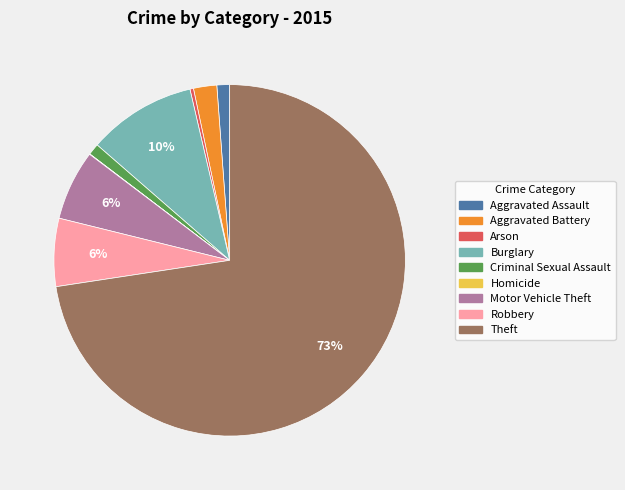

To the nearest percent, what percentage of the pie is Aggravated Battery?

2%